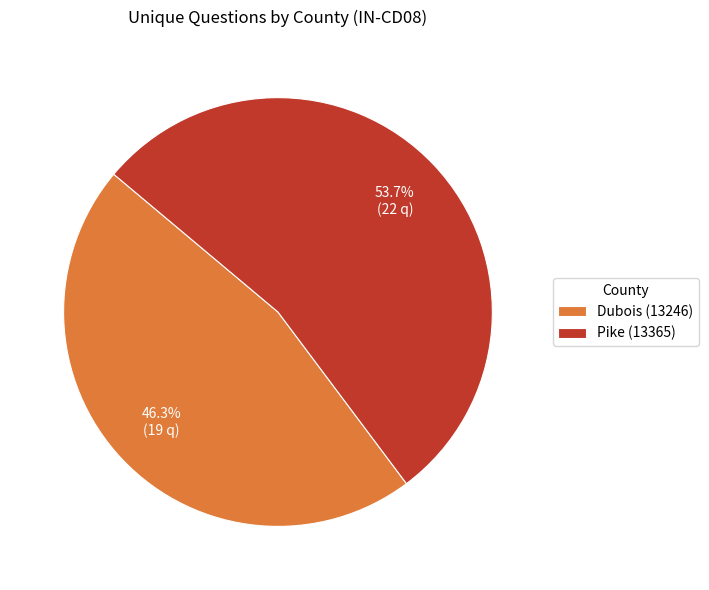

To the nearest percent, what portion does Pike (13365) represent?

54%